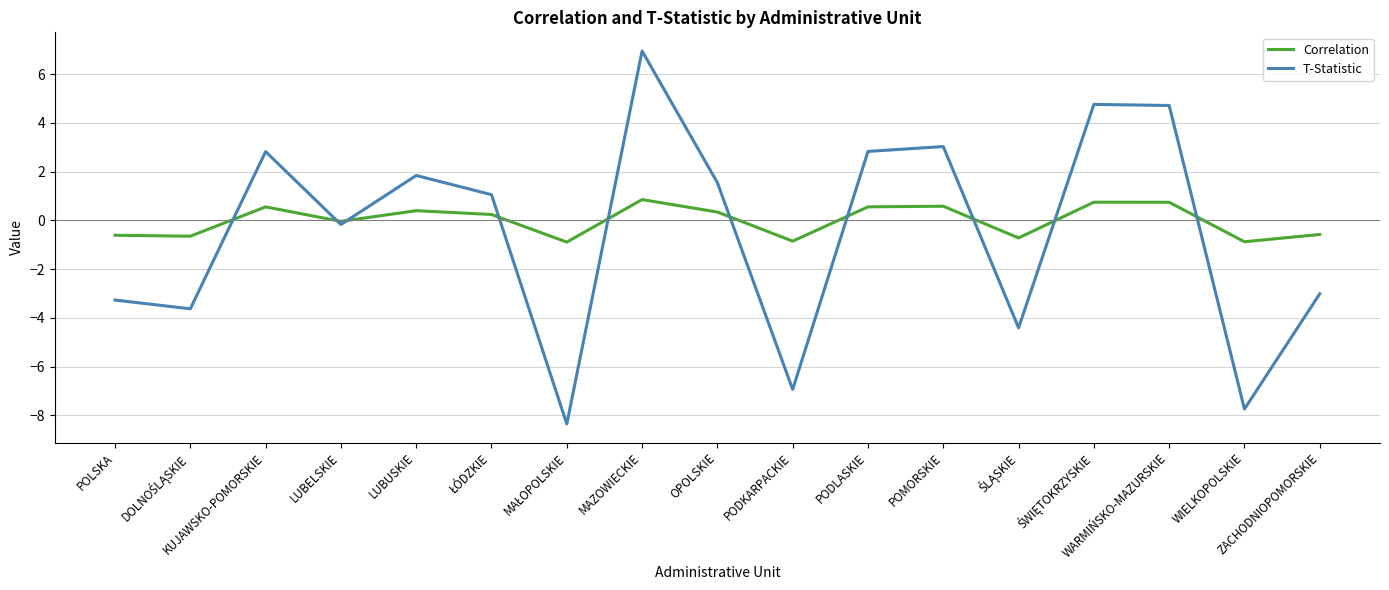

Read the T-Statistic value at WIELKOPOLSKIE.

-7.7